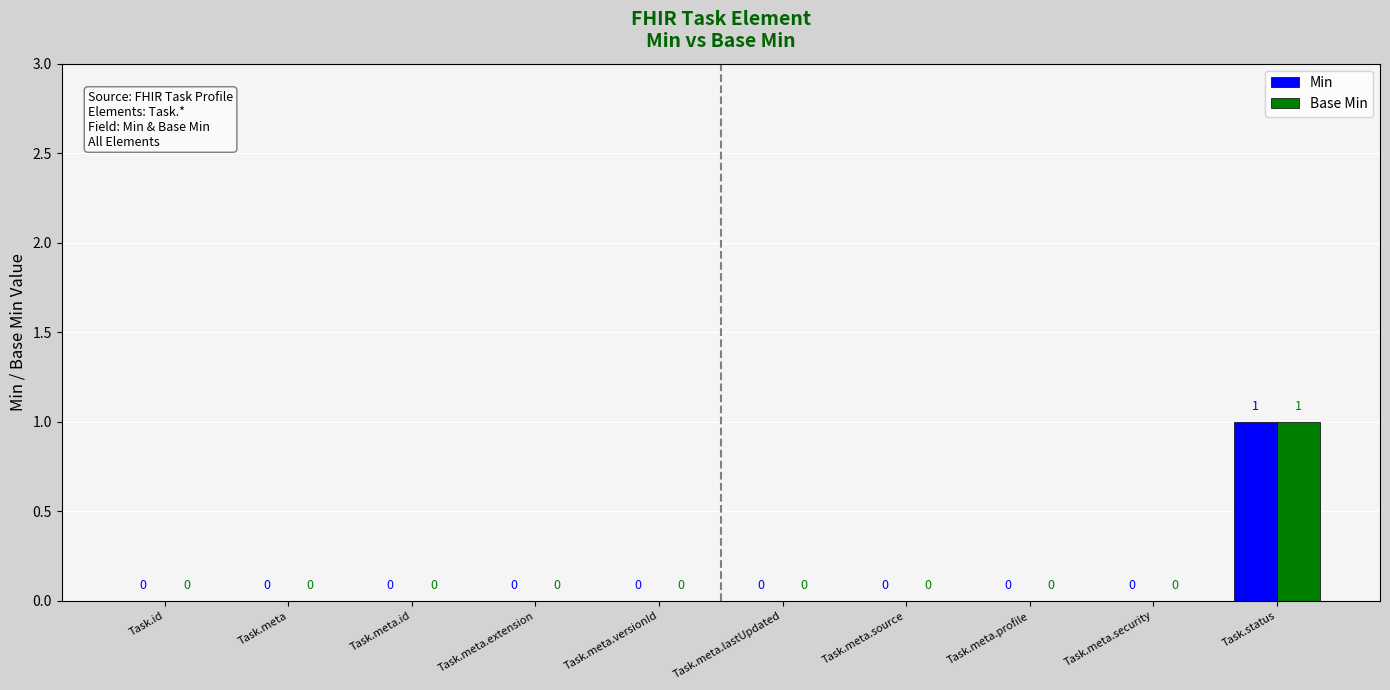

Which category has the highest value across all series?

Task.status